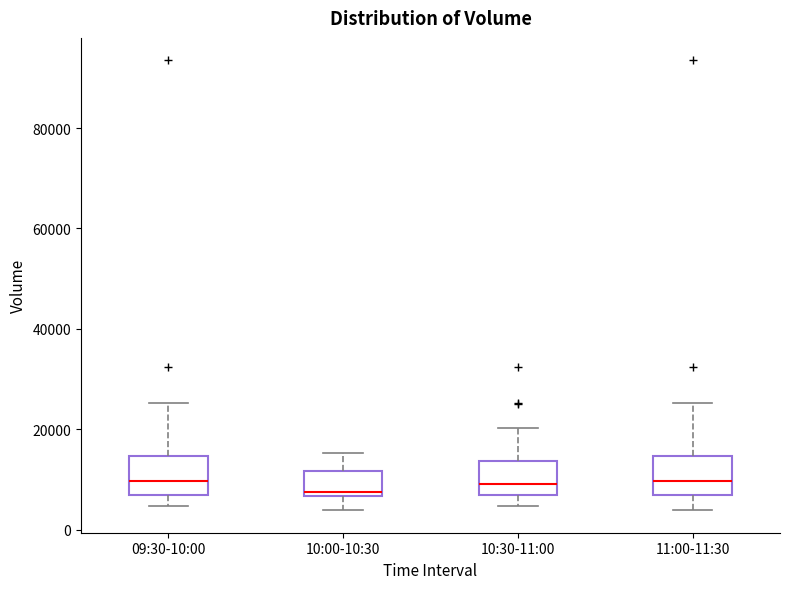

Reading left to right, transcribe this box plot: for each box, give where its median line is, the range the box spans, and where its two whiskers end, as read against the y-axis. The values are not printed on the chart, so give them approximately, as read against the axis.

09:30-10:00: median 10000, box 6000 to 14000, whiskers 4000 to 26000
10:00-10:30: median 8000, box 6000 to 12000, whiskers 4000 to 16000
10:30-11:00: median 10000, box 6000 to 14000, whiskers 4000 to 20000
11:00-11:30: median 10000, box 6000 to 14000, whiskers 4000 to 26000